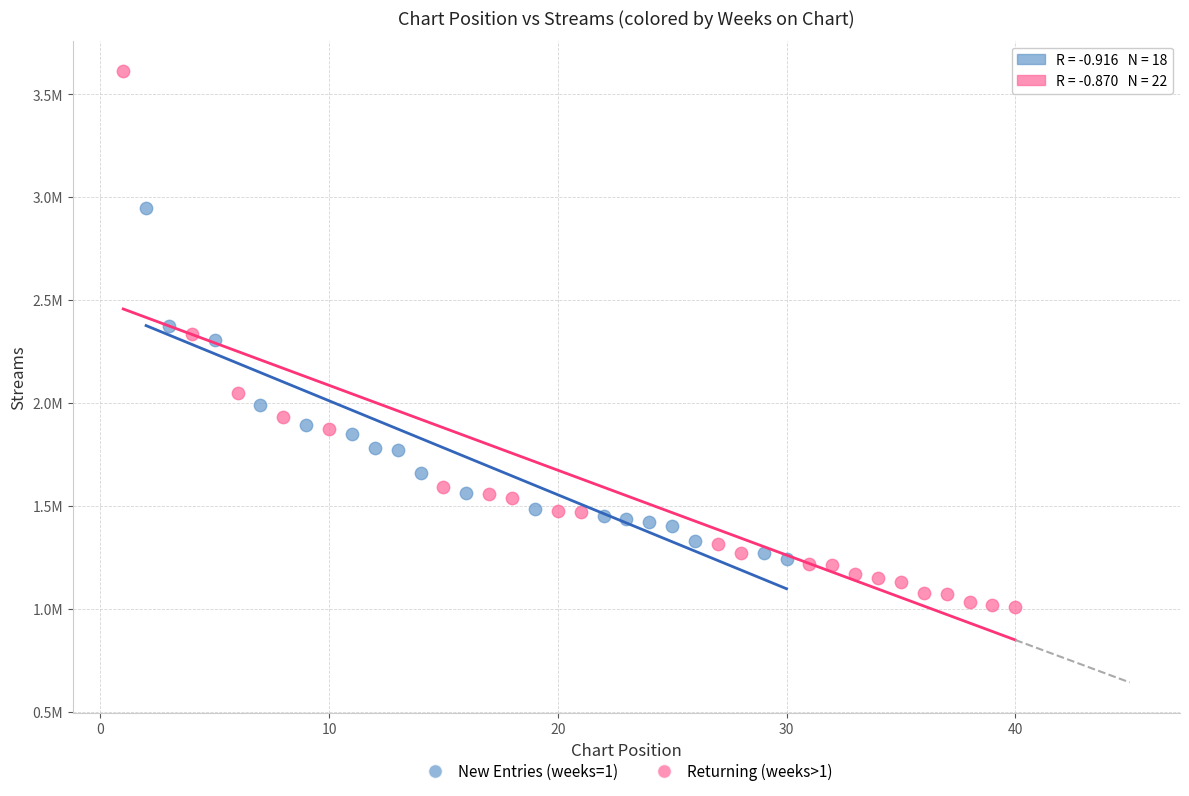

Which series contains the highest Y value?

Returning (weeks>1)